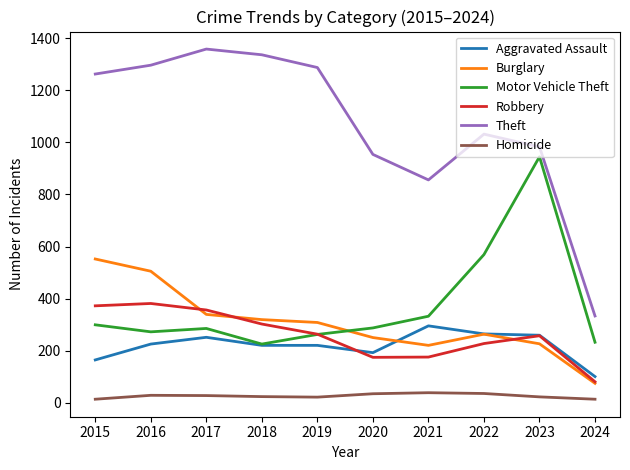

The value of Burglary at 2020 is 250. True or false?

True